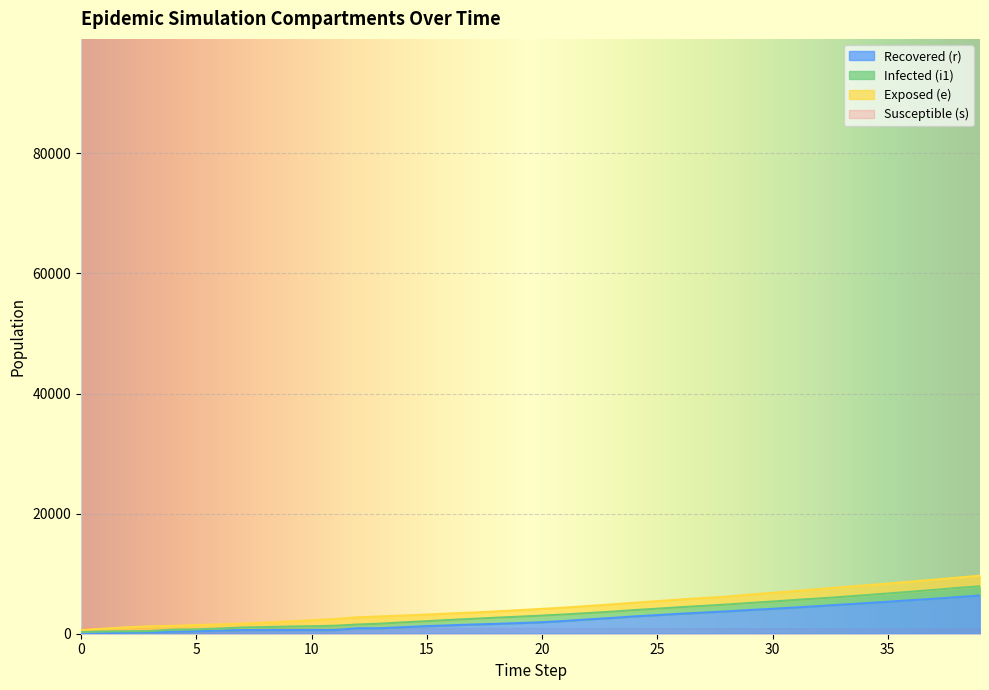

True or false: r and s intersect in this chart.

False